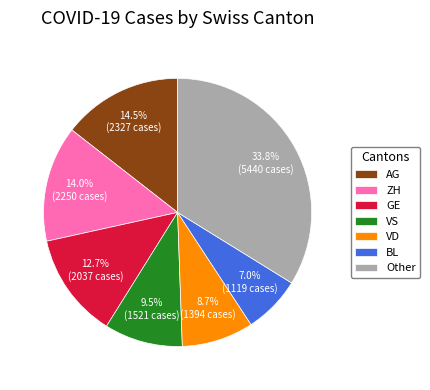

Approximately how many times larger is the value at Other compared to VD?

3.9